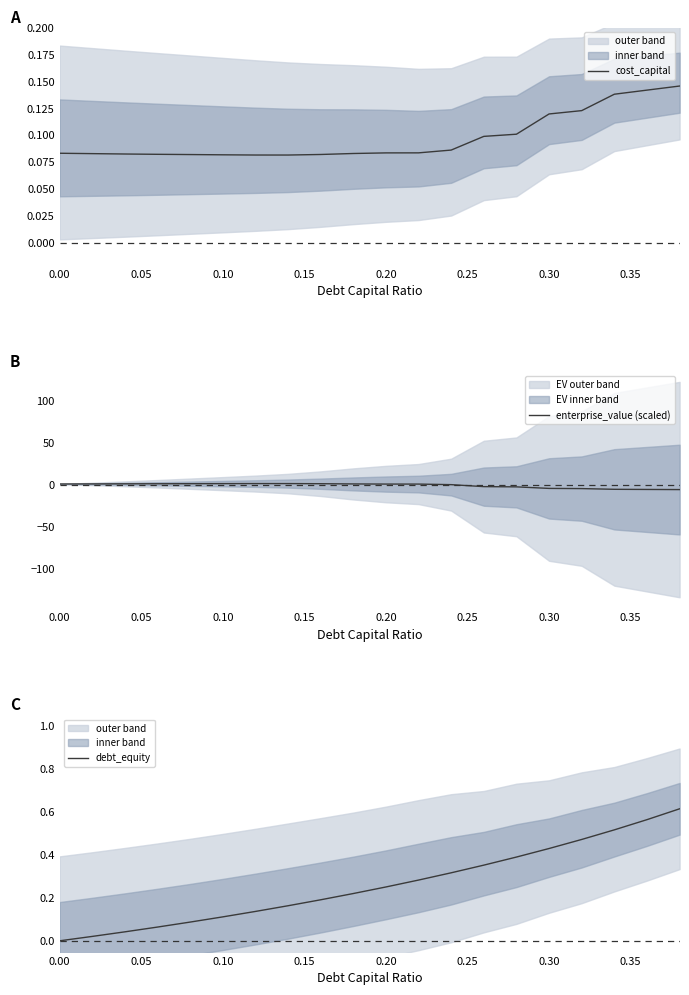

True or false: enterprise_value (scaled) and debt_equity intersect in this chart.

True